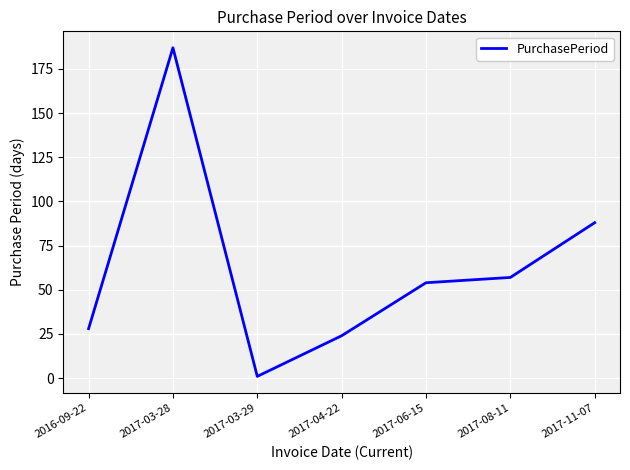

What is the change in value from 2016-09-22 to 2017-06-15?

+26